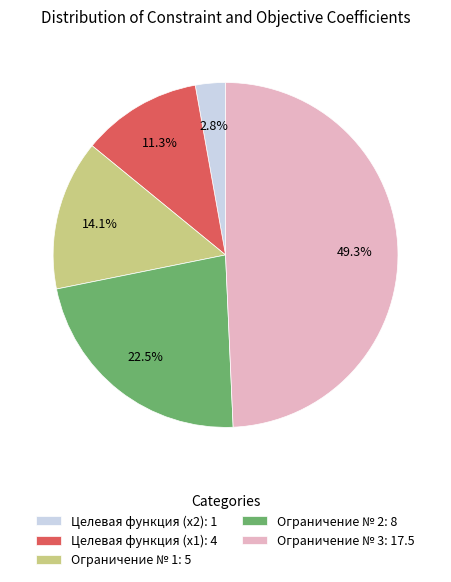

How much of the chart is everything except Ограничение № 1?

85.9%